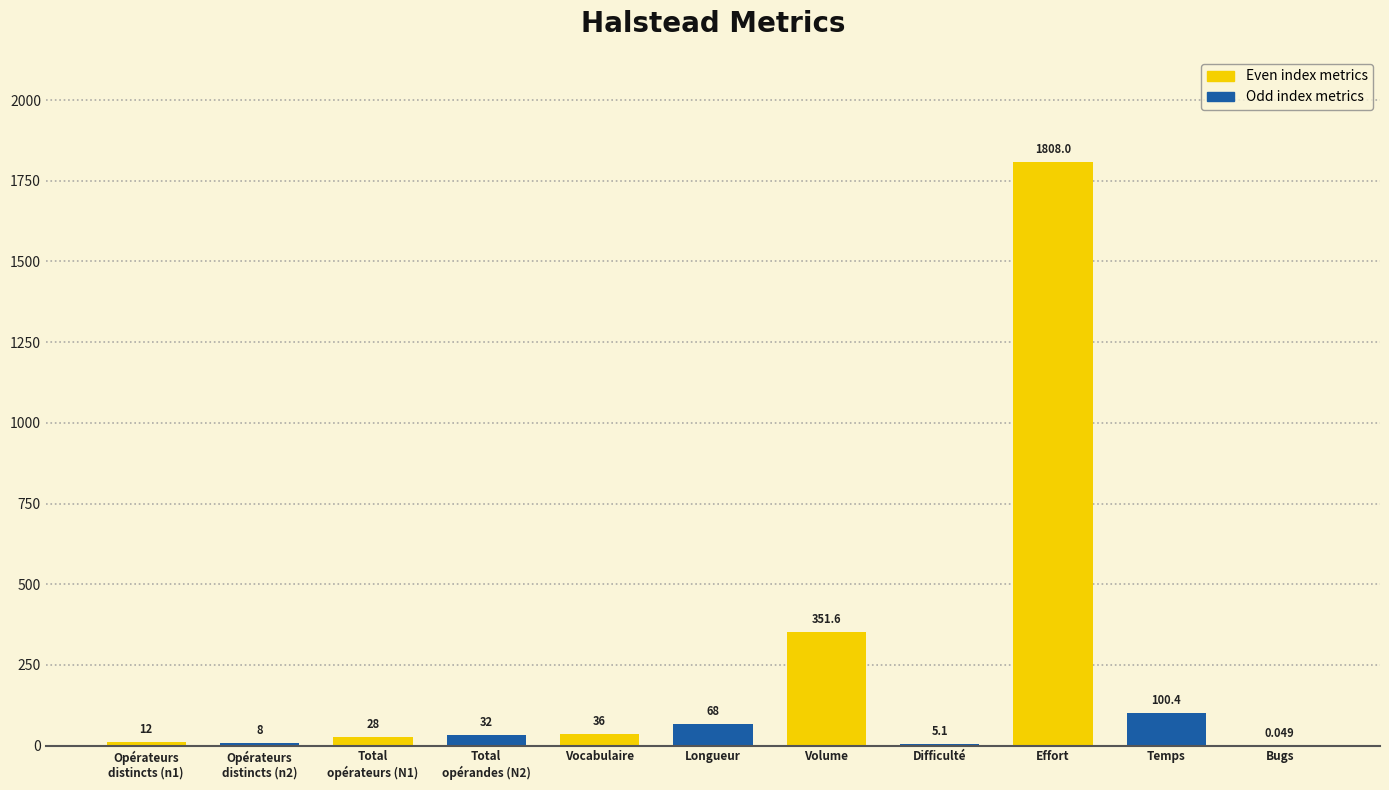

At which category does the chart reach its peak across all series?

Effort